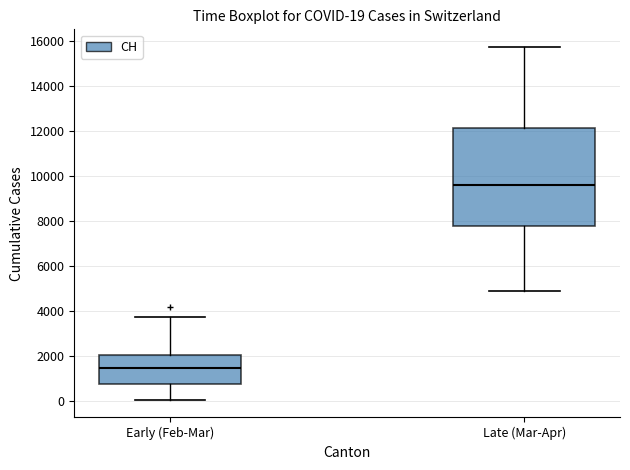

Which box's median line is the lowest?

Early (Feb-Mar)